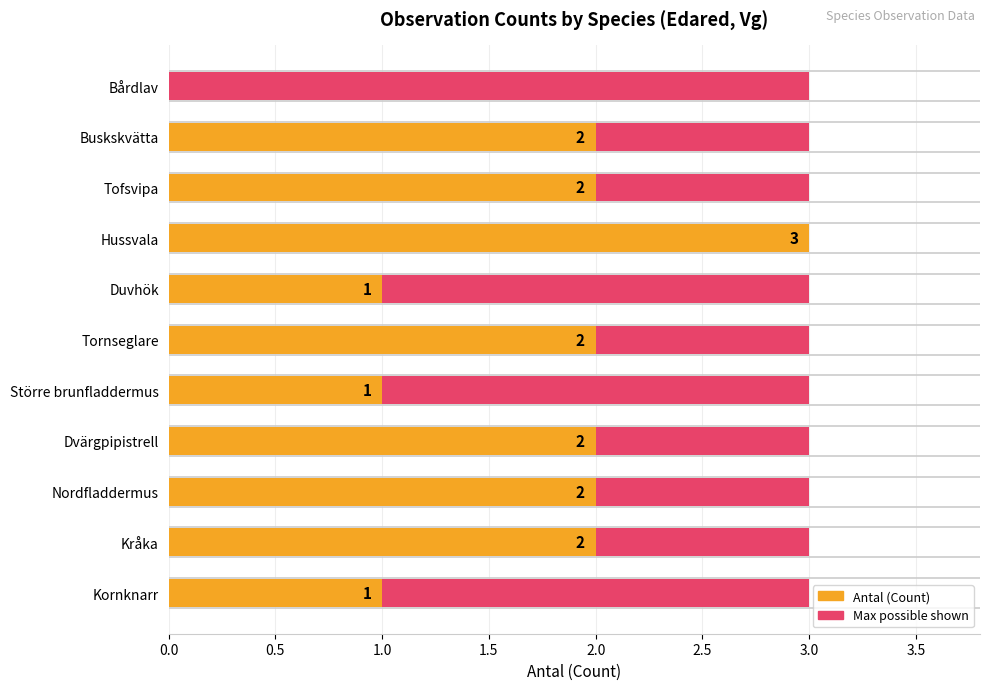

Which series has the widest spread of values?

Antal (Count)